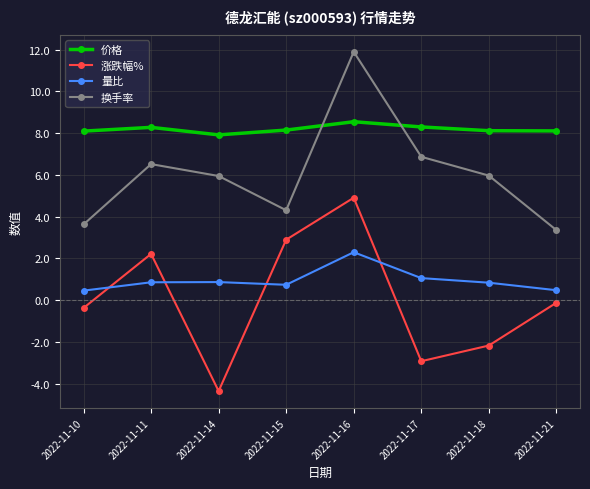

How many values in 涨跌幅% are above zero?

3